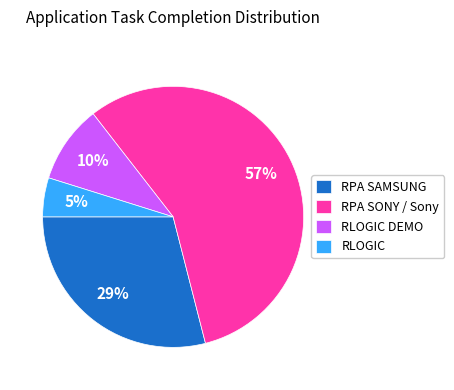

Which category has the smallest portion of the pie?

RLOGIC